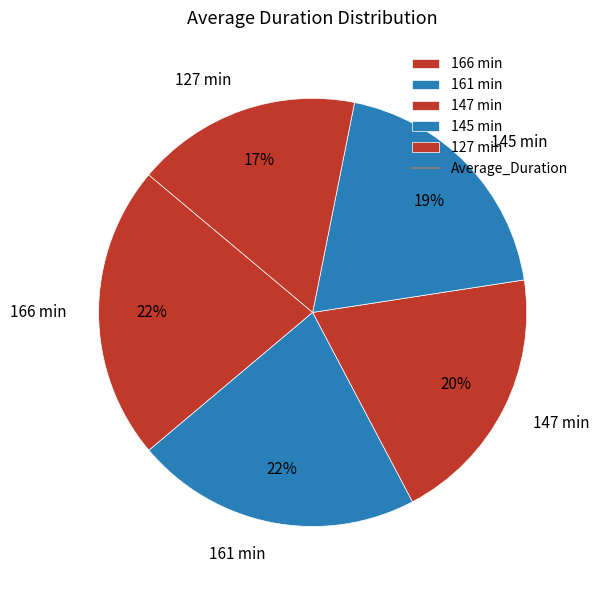

What percentage is the 127 min slice, to the nearest percent?

17%